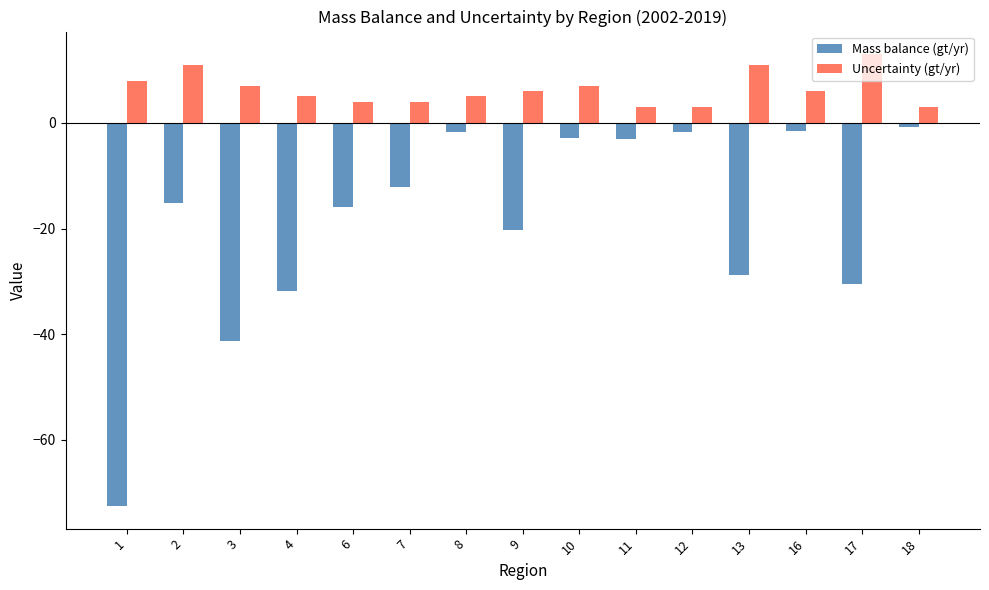

How many data points does each series have?

15